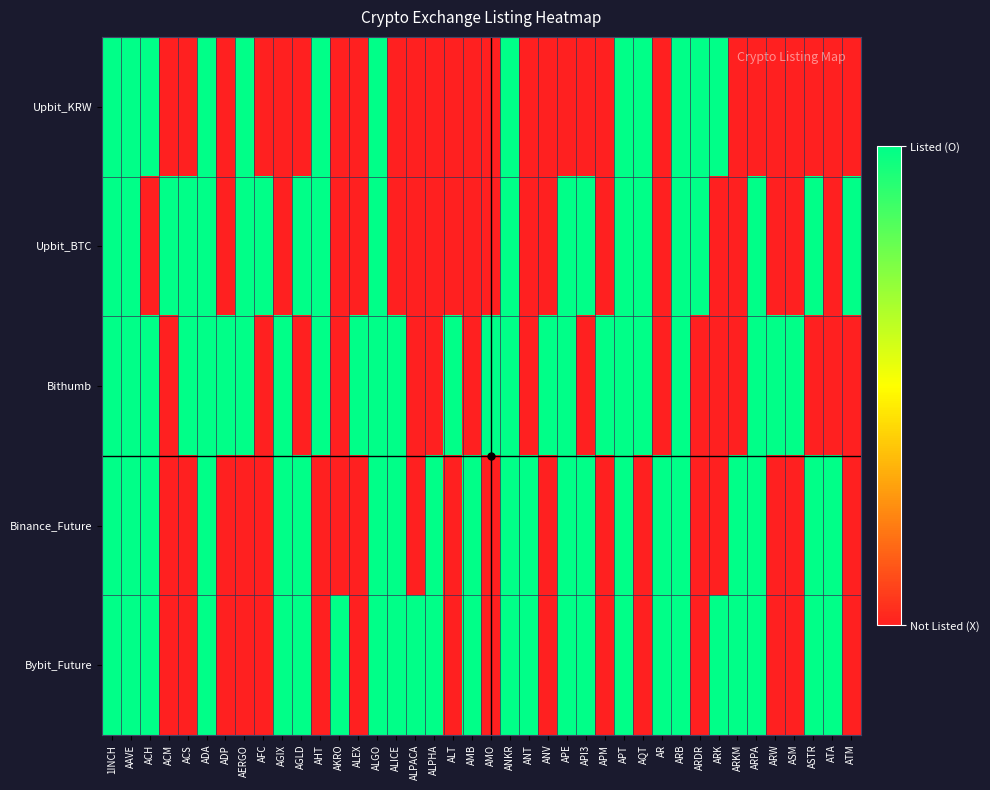

Reading left to right, what are all the values shown in this chart?

Upbit_KRW: 1INCH=1	AAVE=1	ACH=1	ACM=0	ACS=0	ADA=1	ADP=0	AERGO=1	AFC=0	AGIX=0	AGLD=0	AHT=1	AKRO=0	ALEX=0	ALGO=1	ALICE=0	ALPACA=0	ALPHA=0	ALT=0	AMB=0	AMO=0	ANKR=1	ANT=0	ANV=0	APE=0	API3=0	APM=0	APT=1	AQT=1	AR=0	ARB=1	ARDR=1	ARK=1	ARKM=0	ARPA=0	ARW=0	ASM=0	ASTR=0	ATA=0	ATM=0
Upbit_BTC: 1INCH=1	AAVE=1	ACH=0	ACM=1	ACS=1	ADA=1	ADP=0	AERGO=1	AFC=1	AGIX=0	AGLD=1	AHT=1	AKRO=0	ALEX=0	ALGO=1	ALICE=0	ALPACA=0	ALPHA=0	ALT=0	AMB=0	AMO=0	ANKR=1	ANT=0	ANV=0	APE=1	API3=1	APM=0	APT=1	AQT=1	AR=0	ARB=1	ARDR=1	ARK=0	ARKM=0	ARPA=1	ARW=0	ASM=0	ASTR=1	ATA=0	ATM=1
Bithumb: 1INCH=1	AAVE=1	ACH=1	ACM=0	ACS=1	ADA=1	ADP=1	AERGO=1	AFC=0	AGIX=1	AGLD=0	AHT=1	AKRO=0	ALEX=1	ALGO=1	ALICE=1	ALPACA=0	ALPHA=0	ALT=1	AMB=0	AMO=1	ANKR=1	ANT=0	ANV=1	APE=1	API3=0	APM=1	APT=1	AQT=1	AR=0	ARB=1	ARDR=0	ARK=0	ARKM=0	ARPA=1	ARW=1	ASM=1	ASTR=0	ATA=0	ATM=0
Binance_Future: 1INCH=1	AAVE=1	ACH=1	ACM=0	ACS=0	ADA=1	ADP=0	AERGO=0	AFC=0	AGIX=1	AGLD=1	AHT=0	AKRO=0	ALEX=0	ALGO=1	ALICE=1	ALPACA=0	ALPHA=1	ALT=0	AMB=1	AMO=0	ANKR=1	ANT=1	ANV=0	APE=1	API3=1	APM=0	APT=1	AQT=0	AR=1	ARB=1	ARDR=0	ARK=0	ARKM=1	ARPA=1	ARW=0	ASM=0	ASTR=1	ATA=1	ATM=0
Bybit_Future: 1INCH=1	AAVE=1	ACH=1	ACM=0	ACS=0	ADA=1	ADP=0	AERGO=0	AFC=0	AGIX=1	AGLD=1	AHT=0	AKRO=1	ALEX=0	ALGO=1	ALICE=1	ALPACA=1	ALPHA=1	ALT=0	AMB=1	AMO=0	ANKR=1	ANT=1	ANV=0	APE=1	API3=1	APM=0	APT=1	AQT=0	AR=1	ARB=1	ARDR=0	ARK=1	ARKM=1	ARPA=1	ARW=0	ASM=0	ASTR=1	ATA=1	ATM=0